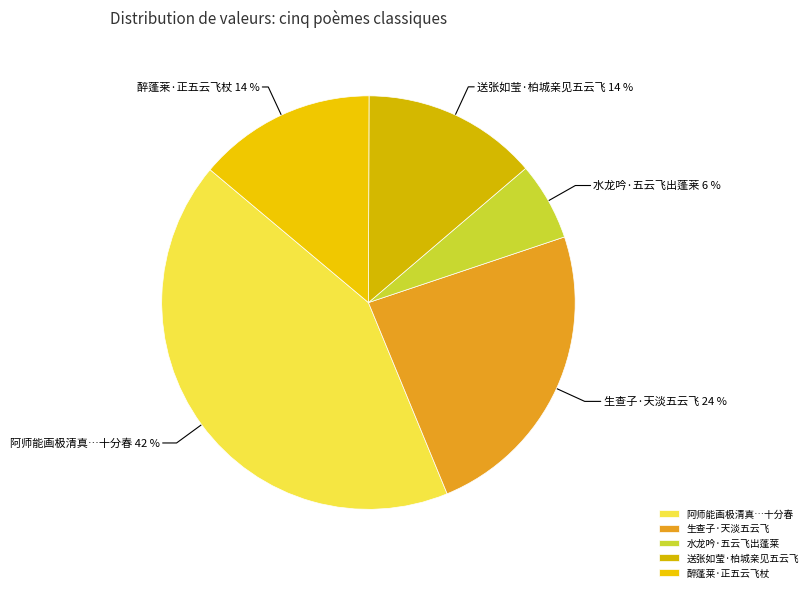

What is the smallest slice in the pie chart?

水龙吟·五云飞出蓬莱